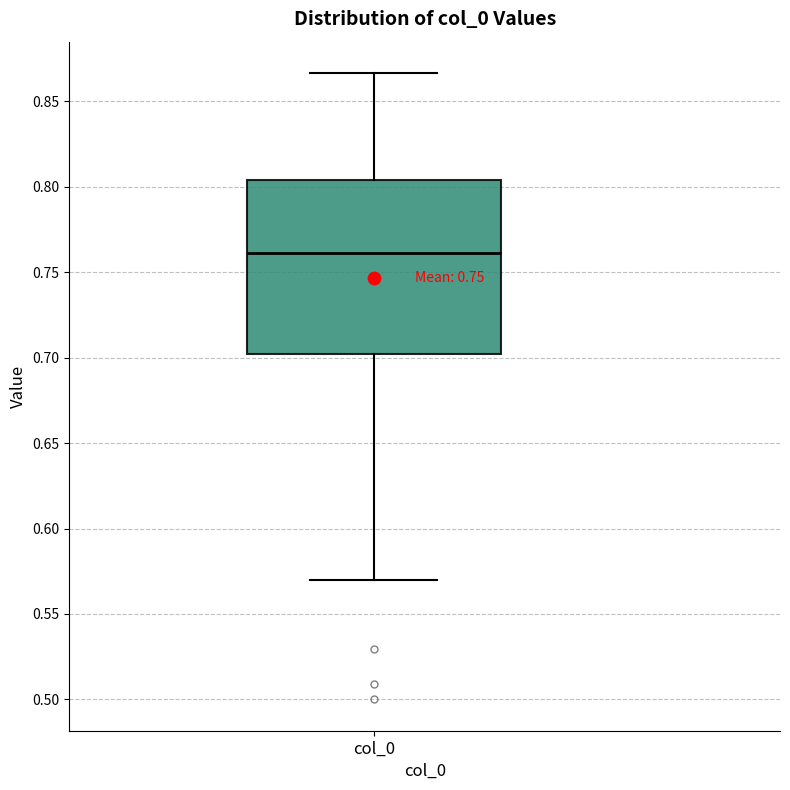

Transcribe this box plot: give where the median line is, the range the box spans, and where the two whiskers end, as read against the y-axis. The values are not printed on the chart, so give them approximately, as read against the axis.

median 0.760, box 0.700 to 0.805, whiskers 0.570 to 0.865